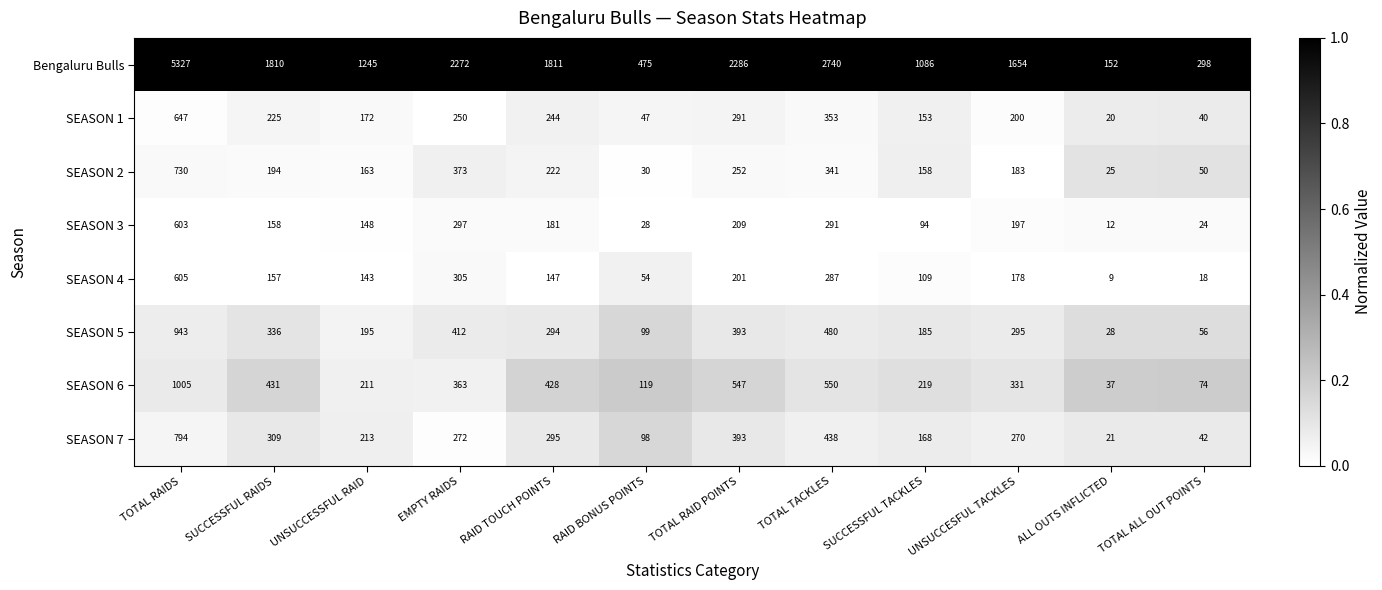

How many categories are shown in the chart?

12